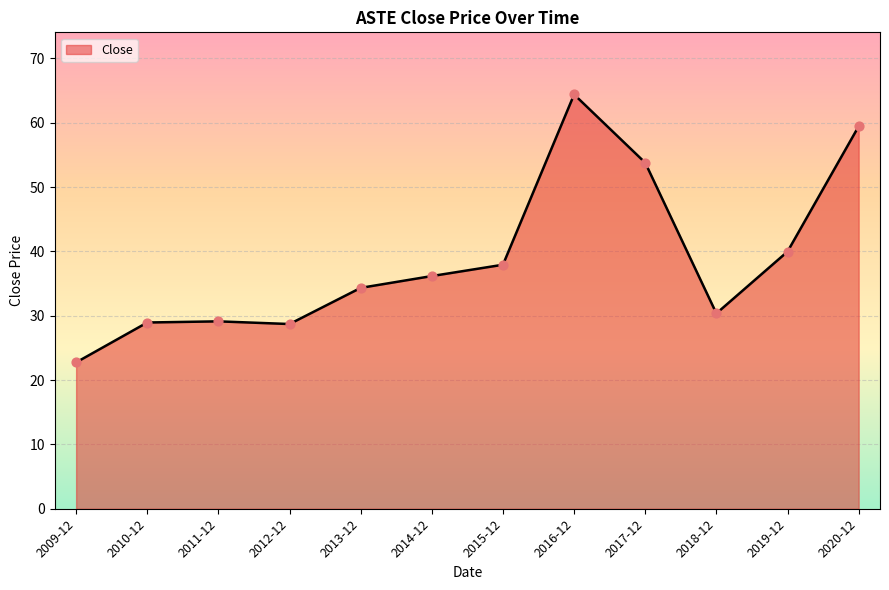

Between 2015-12 and 2018-12, which is larger?

2015-12